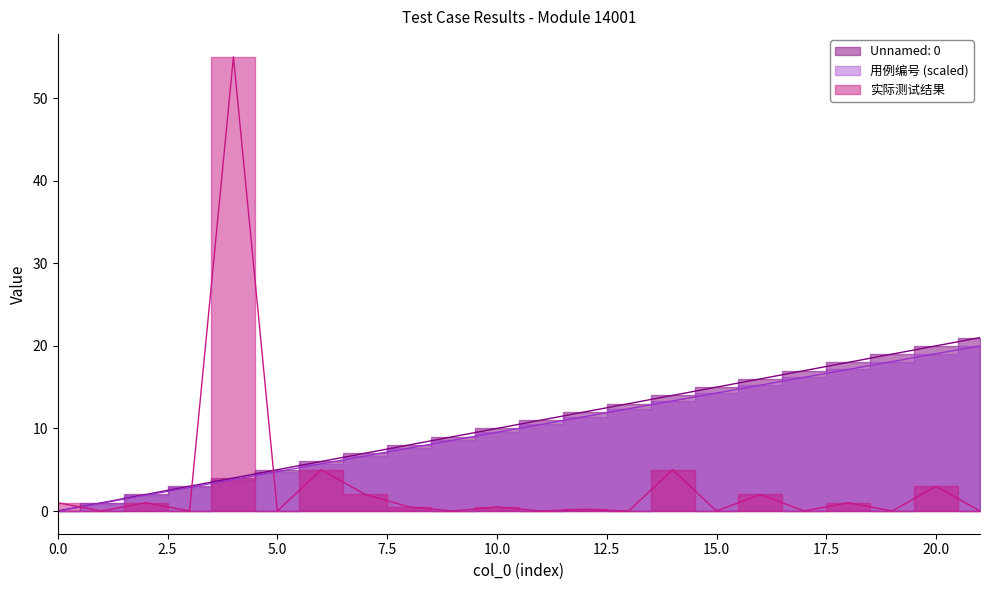

Between 8 and 12, which series saw the biggest shift?

Unnamed: 0